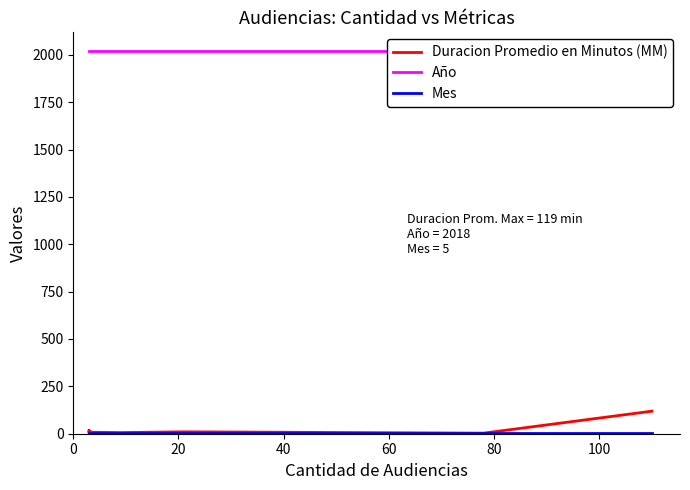

Count the number of categories in the chart.

8